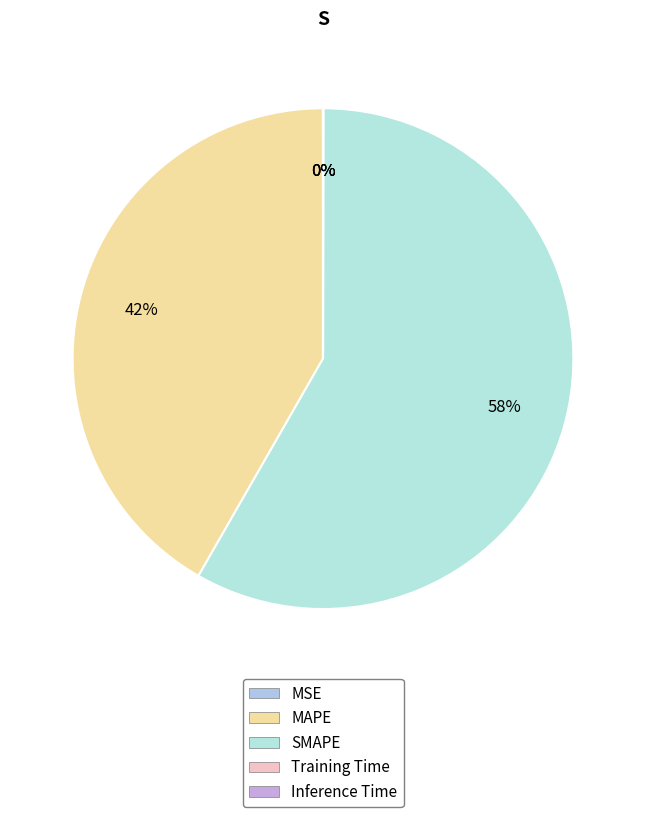

True or false: SMAPE accounts for 64% of the total.

False